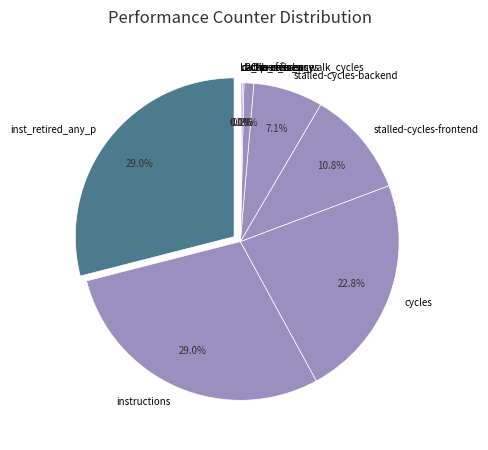

How many segments does this pie chart have?

10